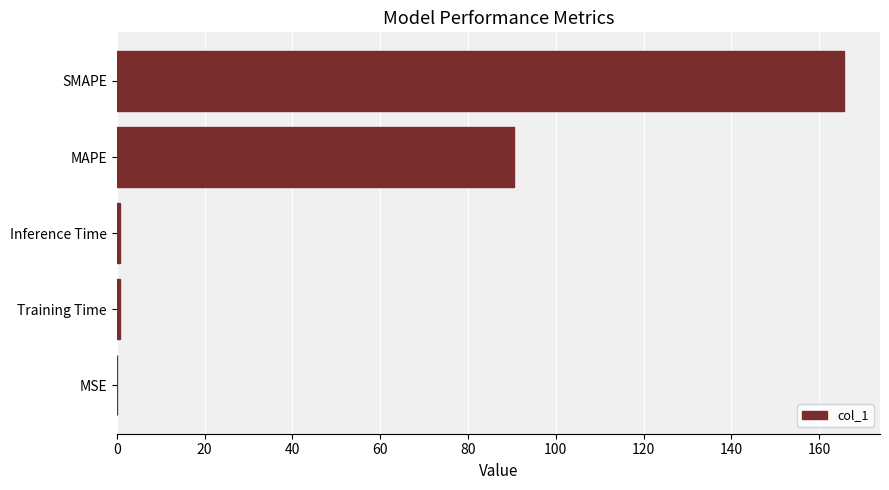

What is the greatest value displayed?

165.6